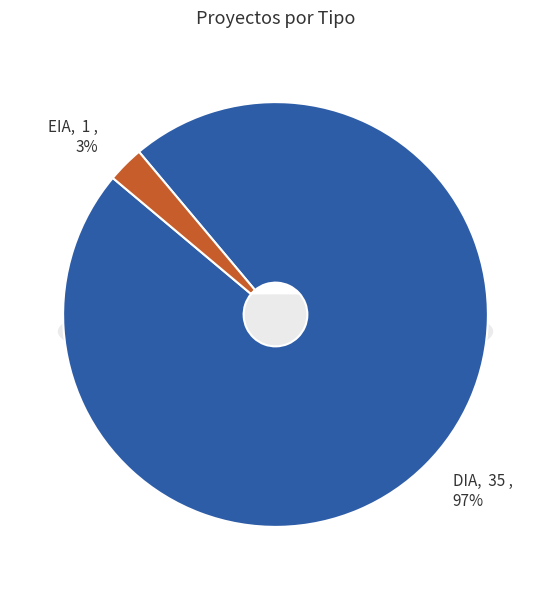

Does DIA account for over 50% of the chart?

Yes